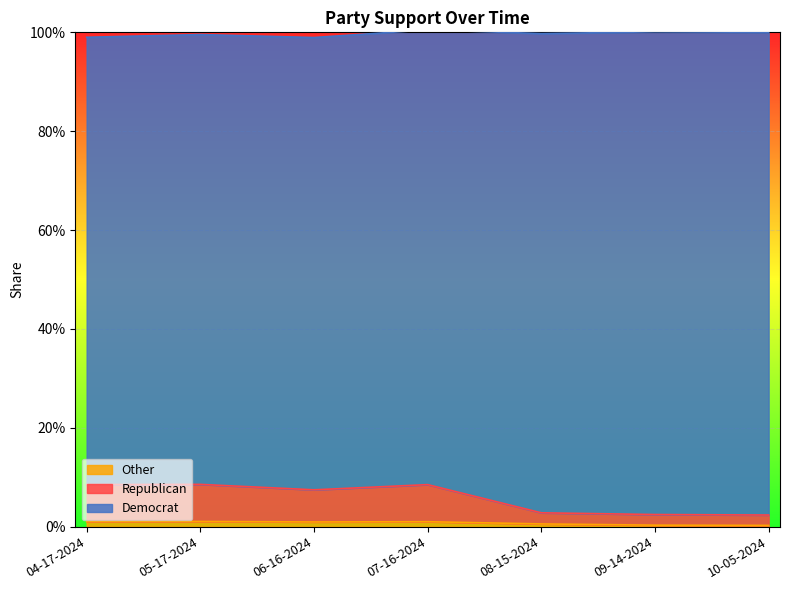

What is the difference between the maximum and minimum values in the Democrat series?

0.1